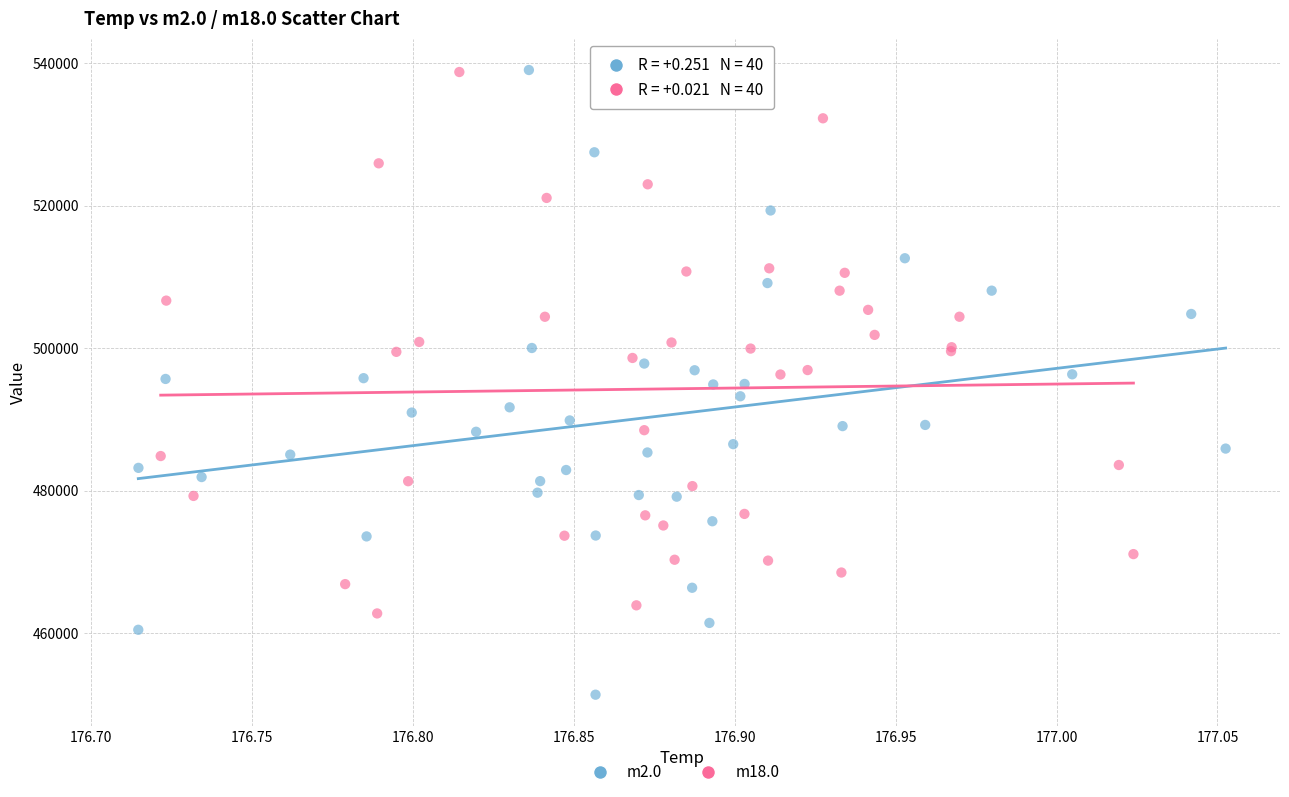

Which series has the largest Y range (max minus min)?

m2.0